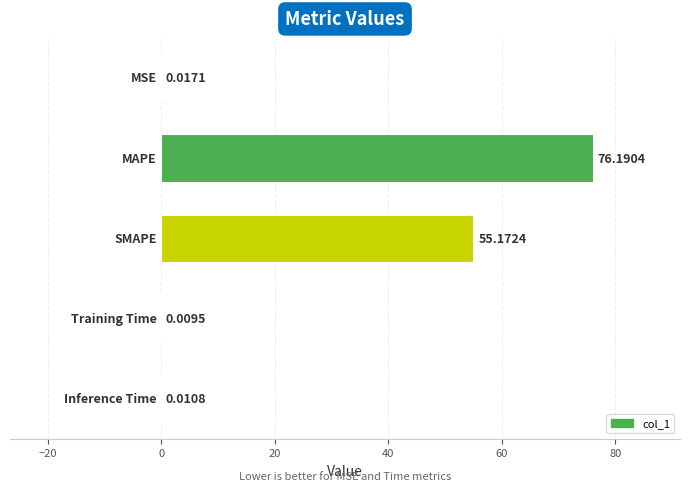

What is the sum of all values?

131.4